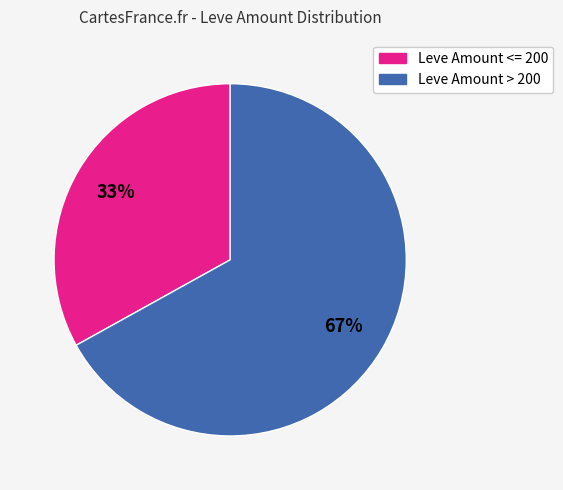

To the nearest percent, what is the average slice percentage?

50%